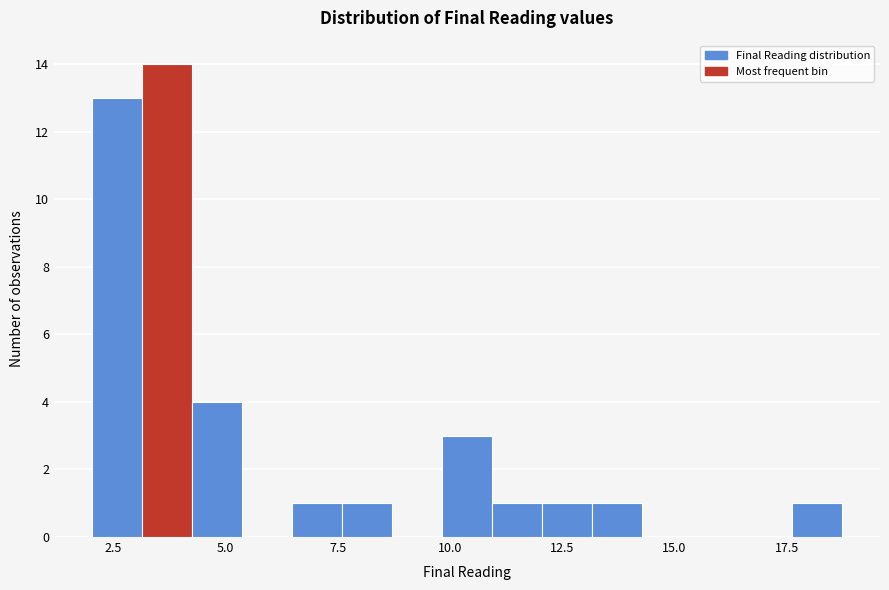

Read against the x-axis, roughly where is the centre of the tallest bar?

3.5